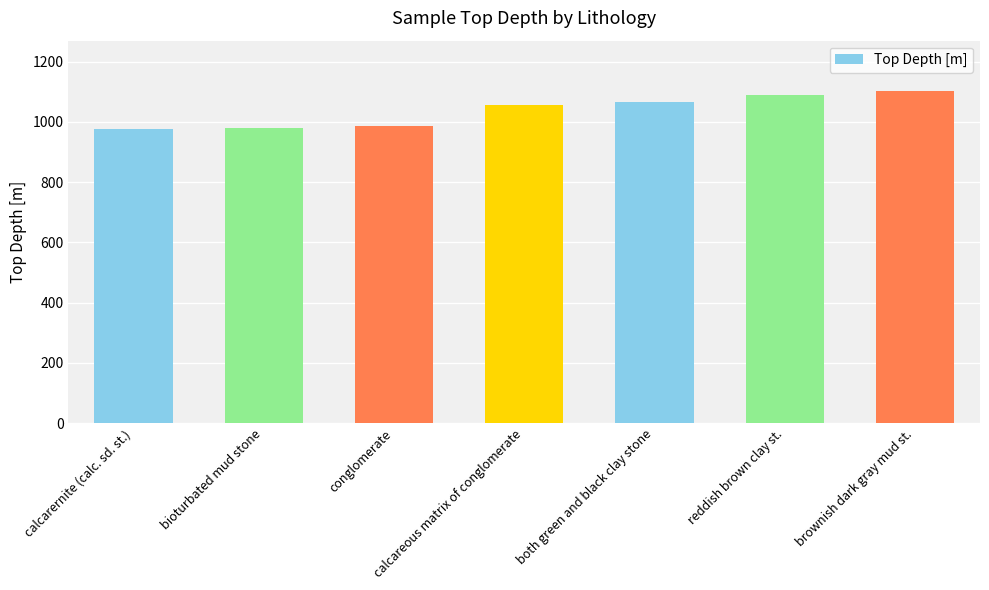

Approximately how many times larger is the value at bioturbated mud stone compared to reddish brown clay st.?

0.9